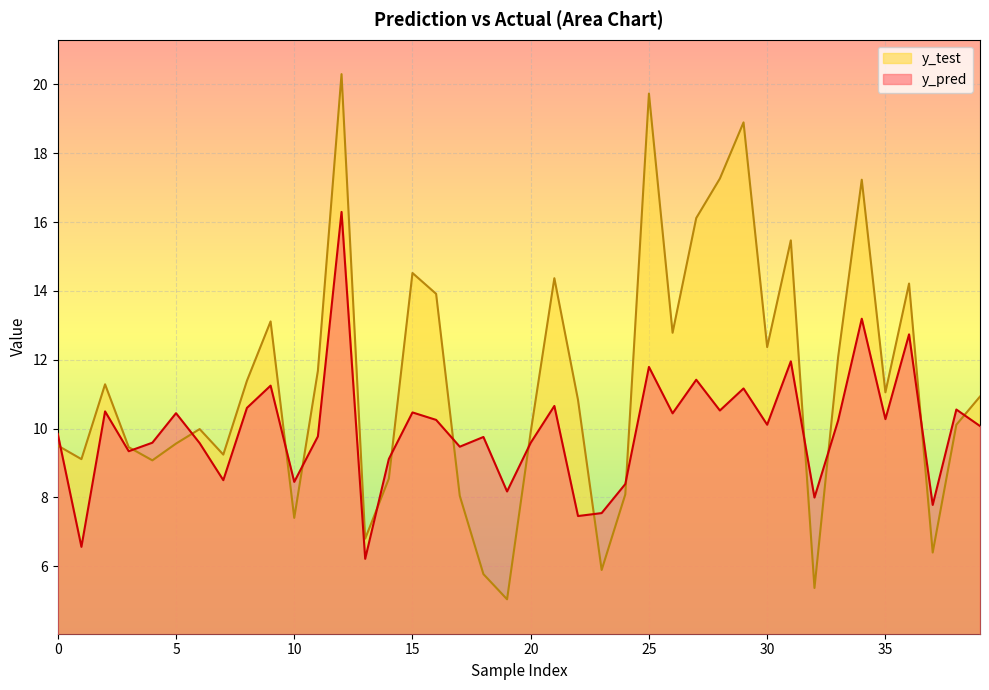

Reading left to right, extract all data points from this chart.

y_pred: 9.8	6.6	10.5	9.3	9.6	10.4	9.6	8.5	10.6	11.2	8.5	9.8	16.3	6.2	9.1	10.5	10.3	9.5	9.8	8.2	9.6	10.7	7.5	7.5	8.4	11.8	10.4	11.4	10.5	11.2	10.1	12.0	8.0	10.2	13.2	10.3	12.7	7.8	10.6	10.1
y_test: 9.5	9.1	11.3	9.5	9.1	9.6	10.0	9.2	11.4	13.1	7.4	11.7	20.3	6.8	8.5	14.5	13.9	8.0	5.8	5.0	9.9	14.4	10.8	5.9	8.1	19.7	12.8	16.1	17.3	18.9	12.4	15.5	5.4	12.1	17.2	11.1	14.2	6.4	10.1	10.9